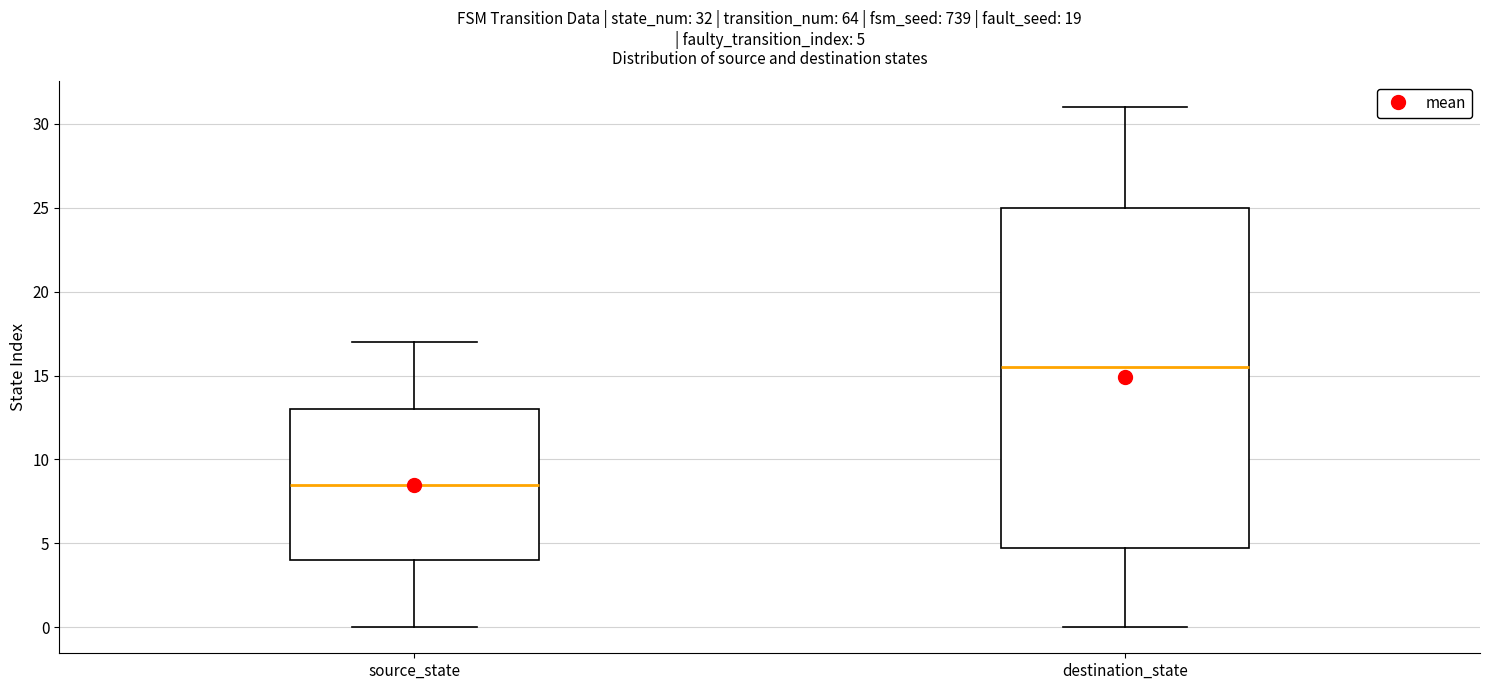

Which box is the tallest, from its lower edge to its upper edge?

destination_state